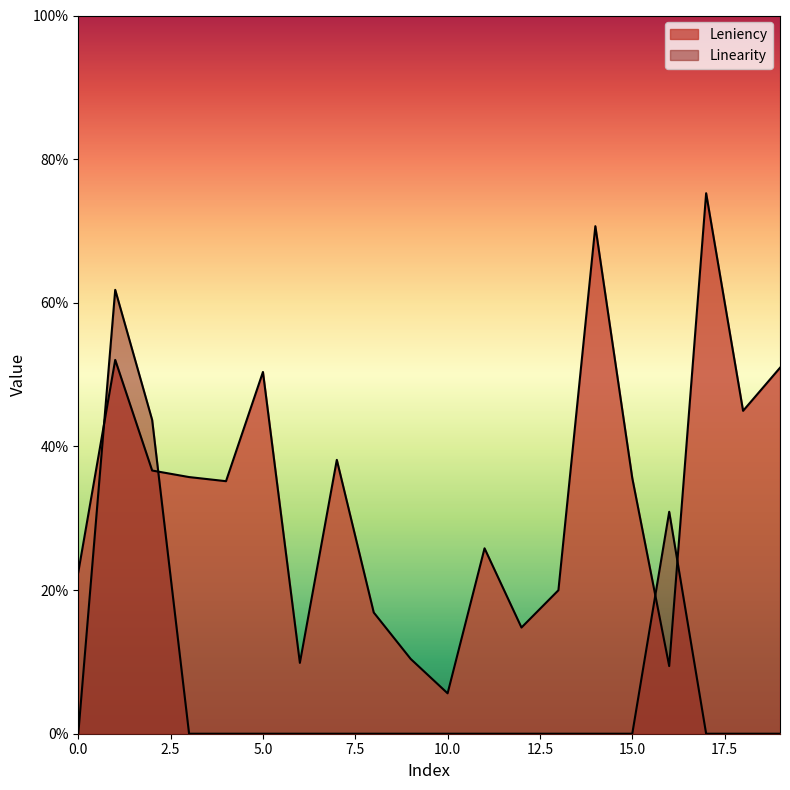

What is the difference between the Leniency values at 3 and 6?

0.3